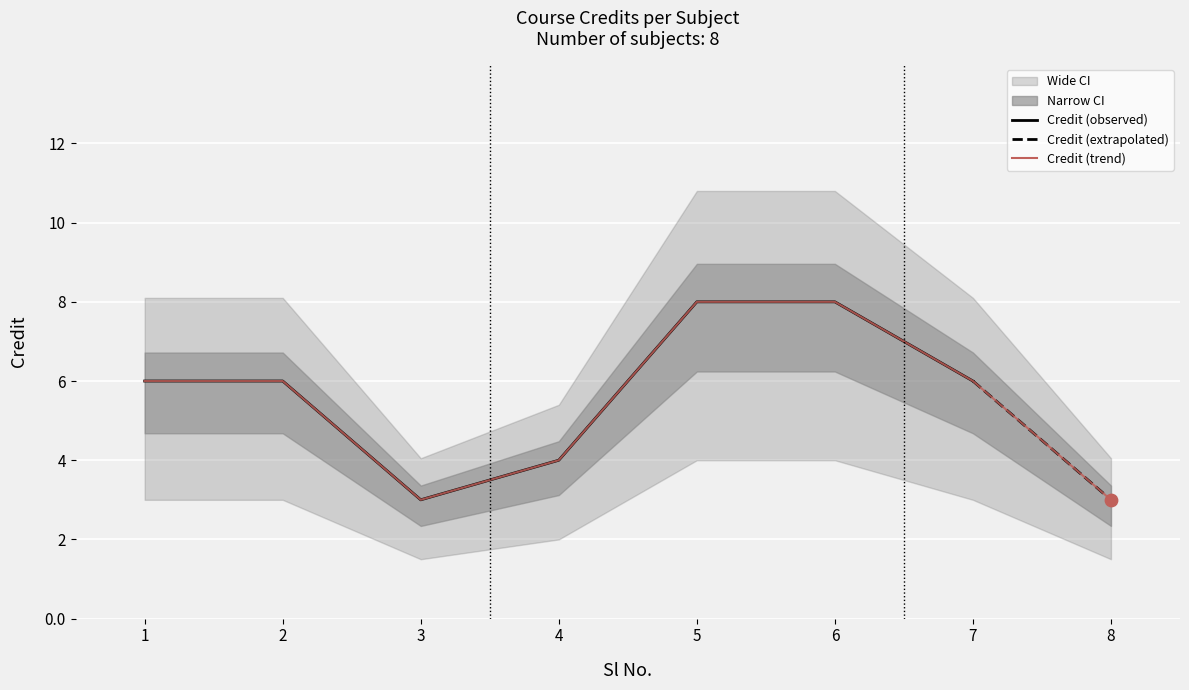

Between 7 and 5, which is larger?

5